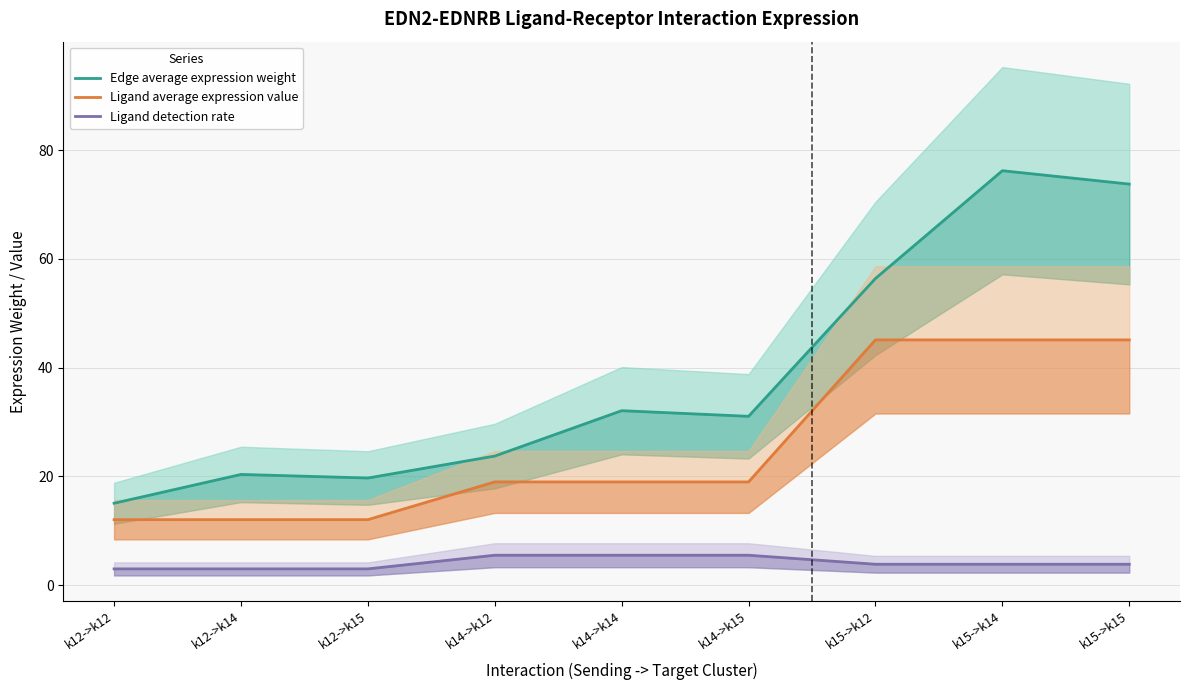

Count the Ligand detection rate values in the range 3 to 5.

6